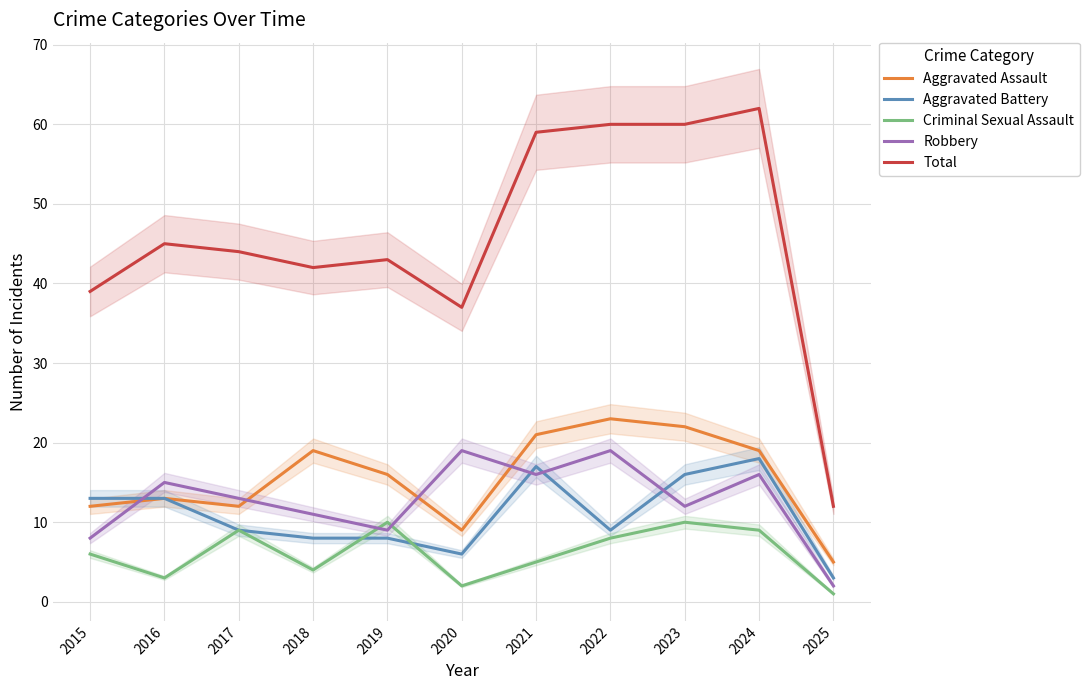

True or false: Criminal Sexual Assault and Aggravated Assault cross at least once.

False